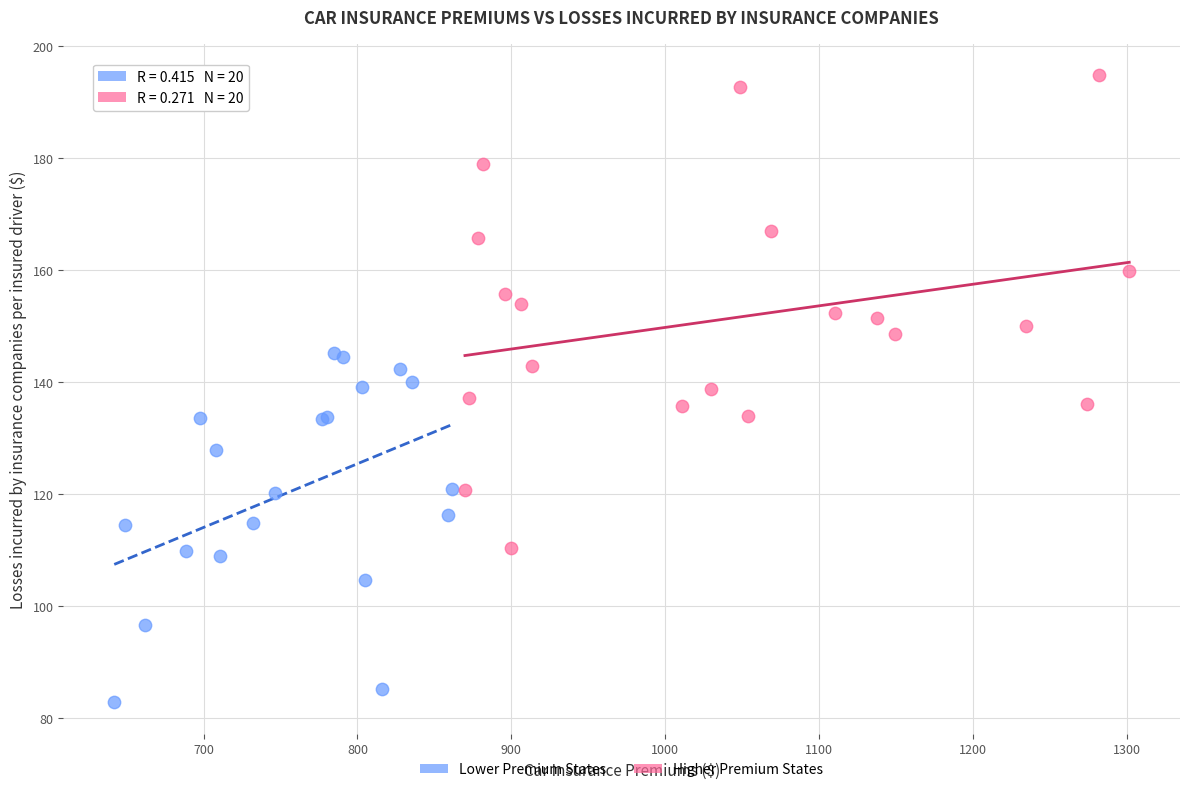

Which series contains the lowest Y value?

Lower Premium States